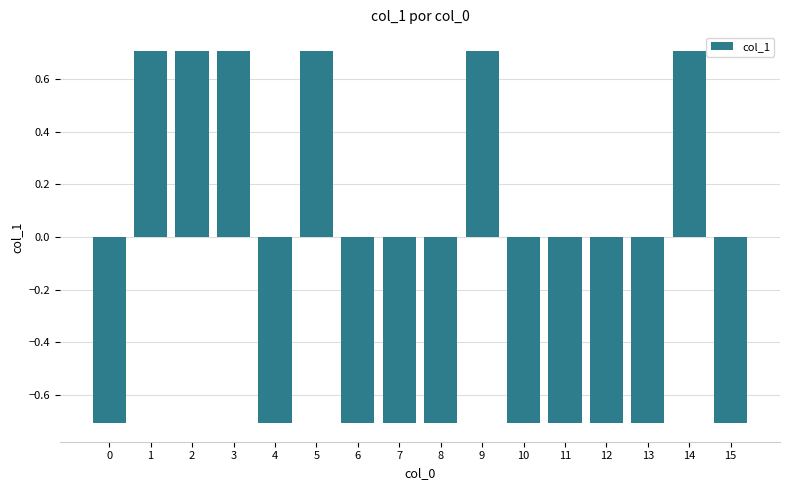

How many negative values are there?

10